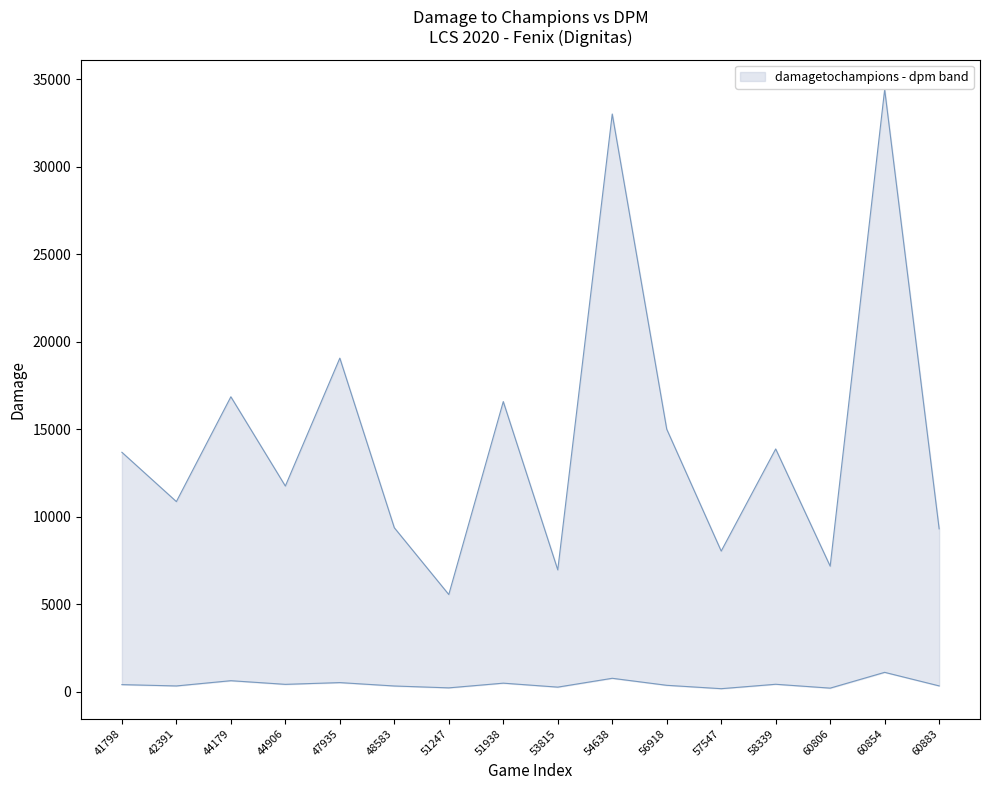

True or false: upper and lower intersect in this chart.

False